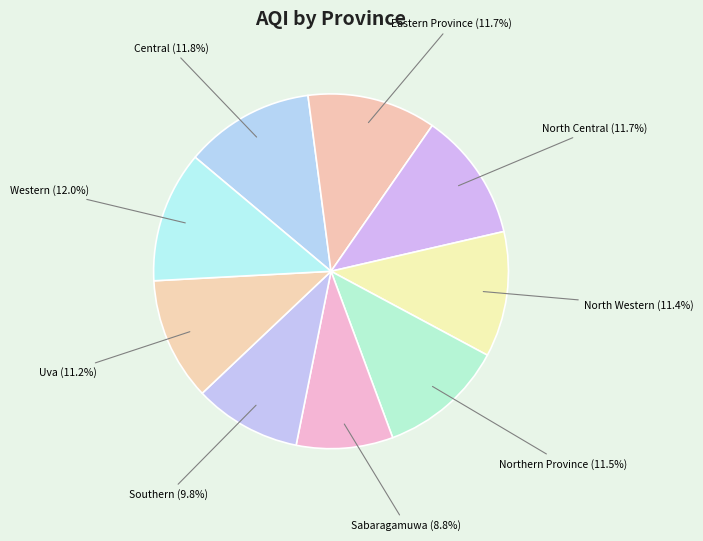

Is the sum of North Central and Eastern Province greater than half?

No